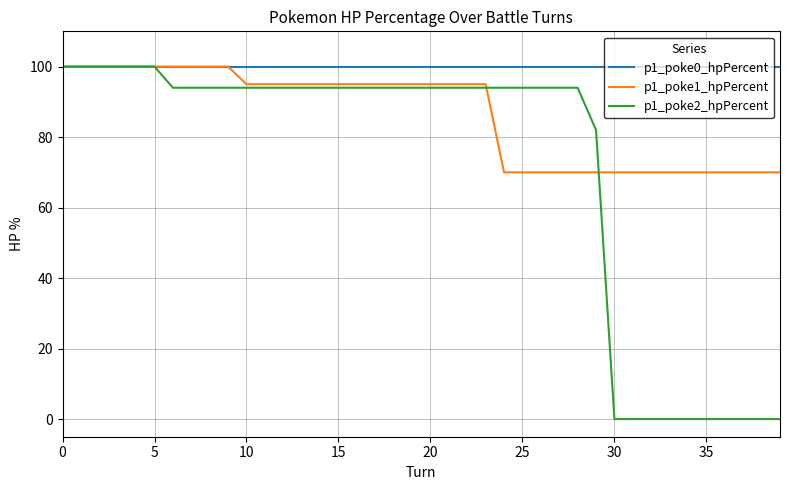

What is the greatest value displayed?

100